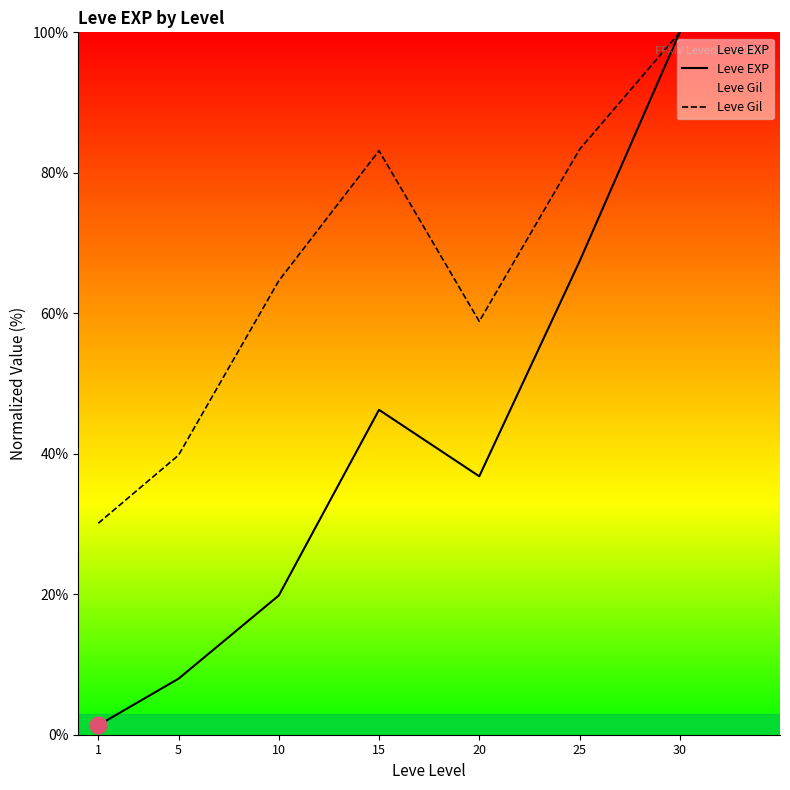

At which category is the sum across all series the highest?

30